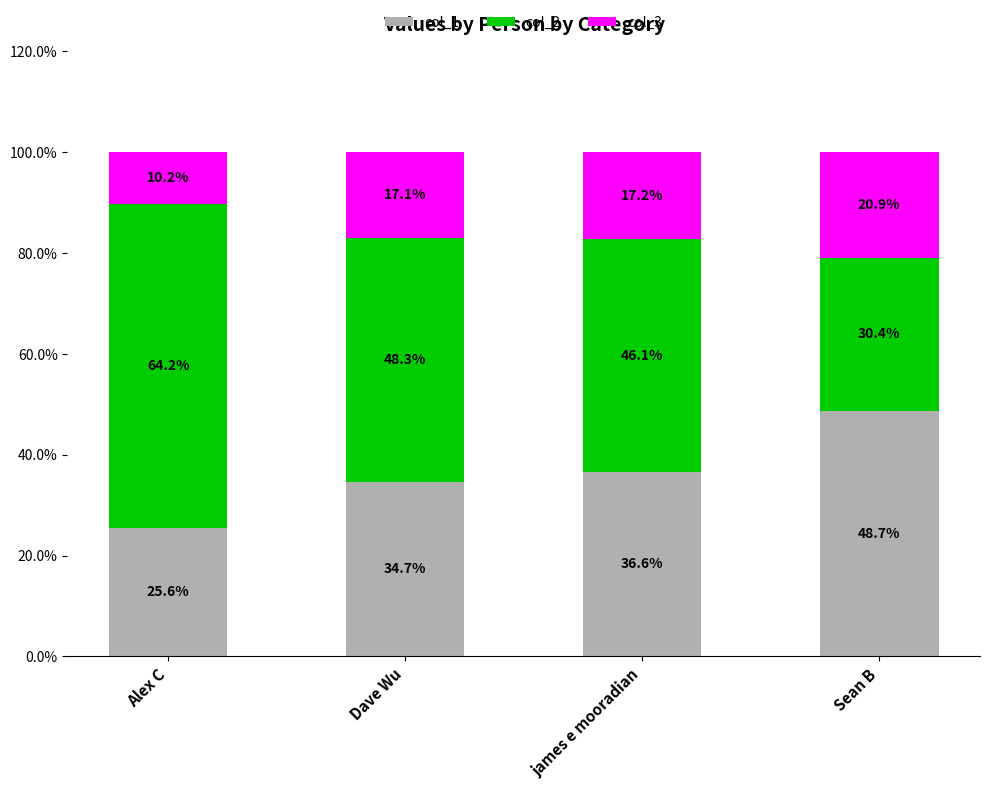

The value of col_1 at Alex C is 25.6. True or false?

True